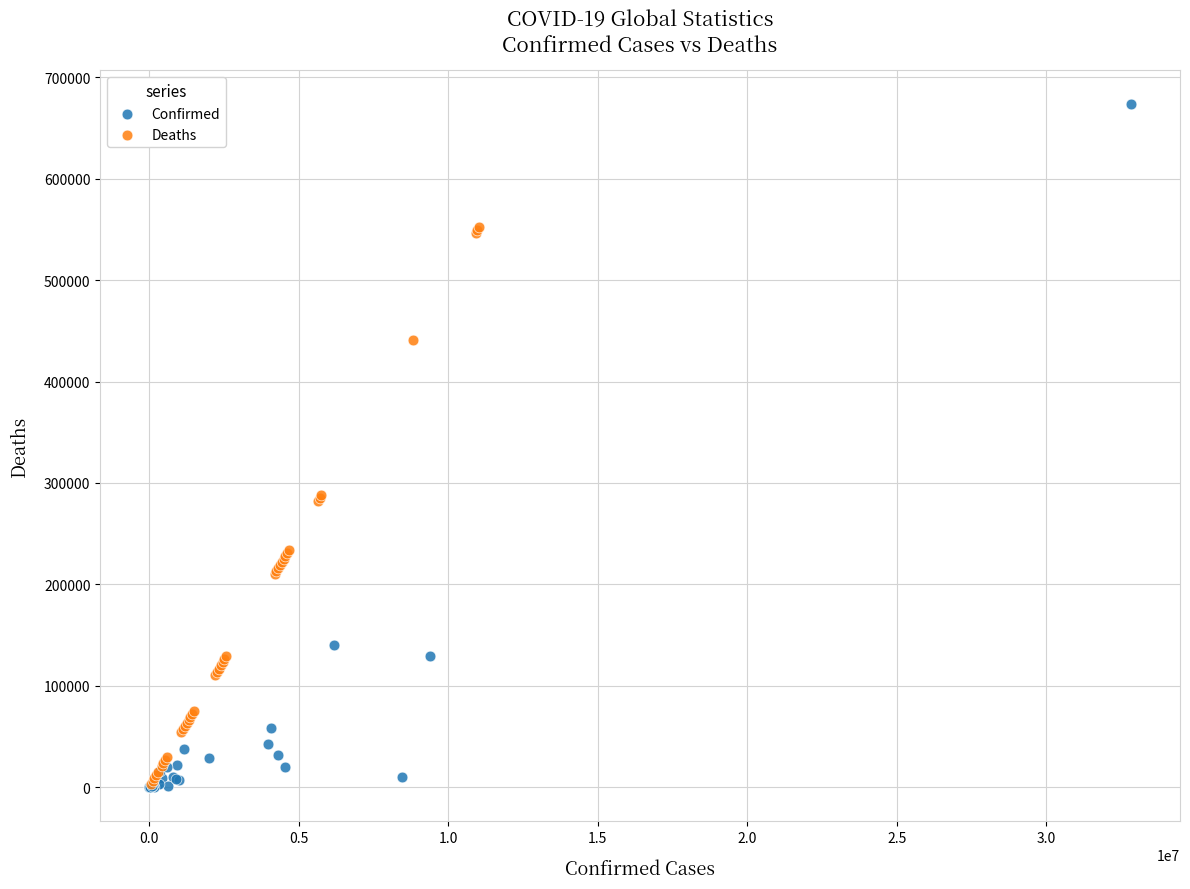

Which series reaches the maximum Y coordinate?

Confirmed